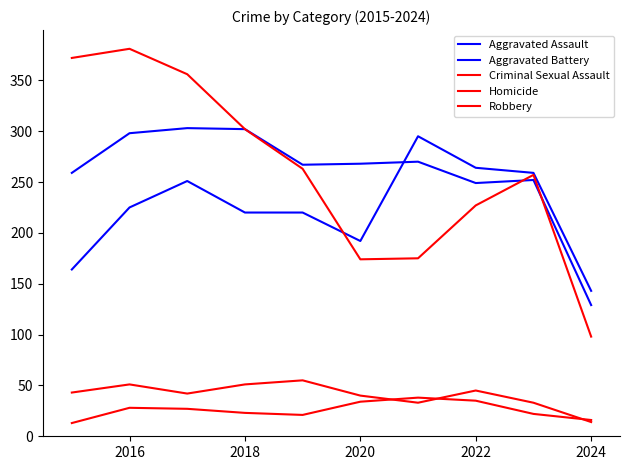

At which category is the sum across all series the highest?

2016